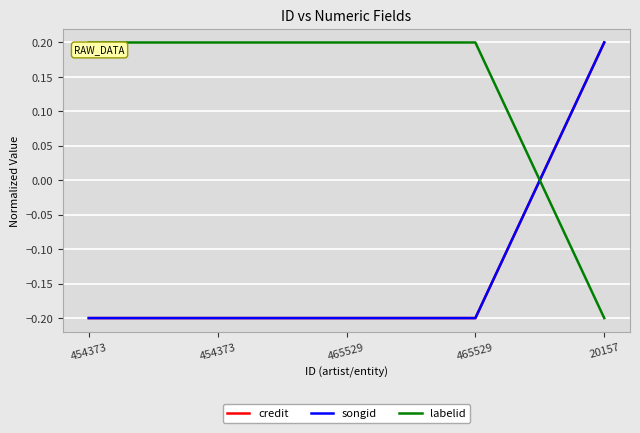

Between which two adjacent categories do credit and labelid first intersect?

465529 and 20157